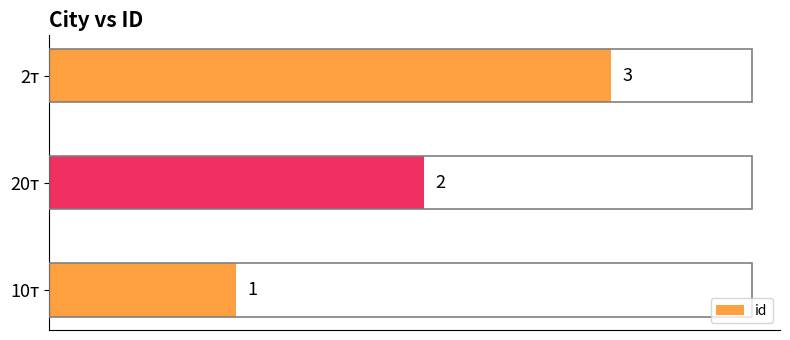

Where is the data nearest to the value 2?

20т